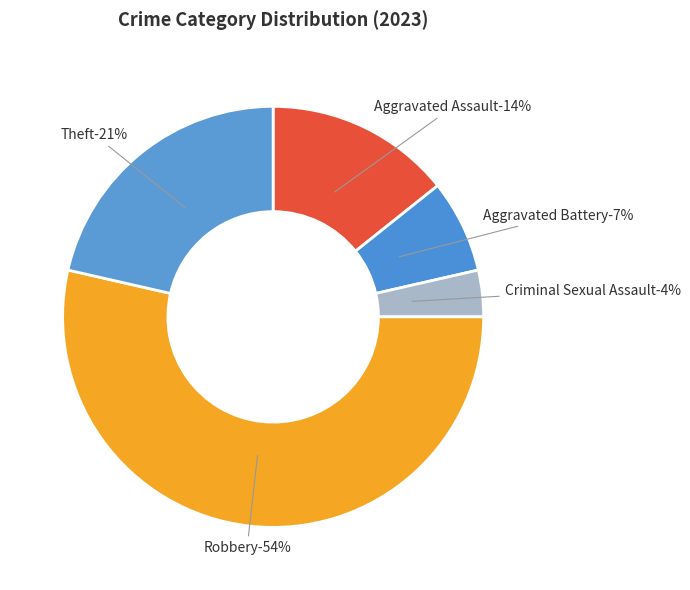

How many segments does this pie chart have?

5